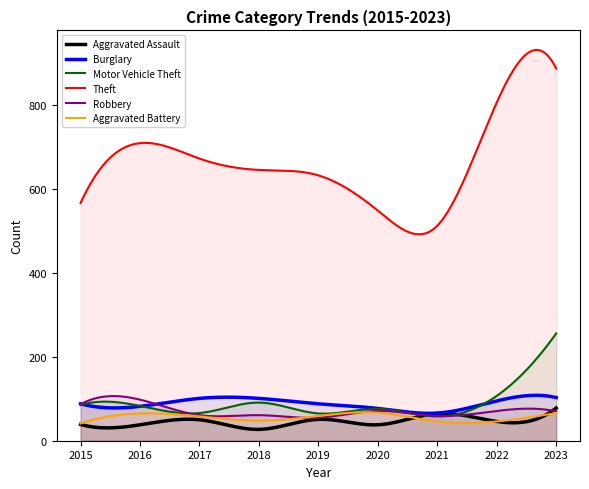

At which label does Burglary reach its minimum?

2021